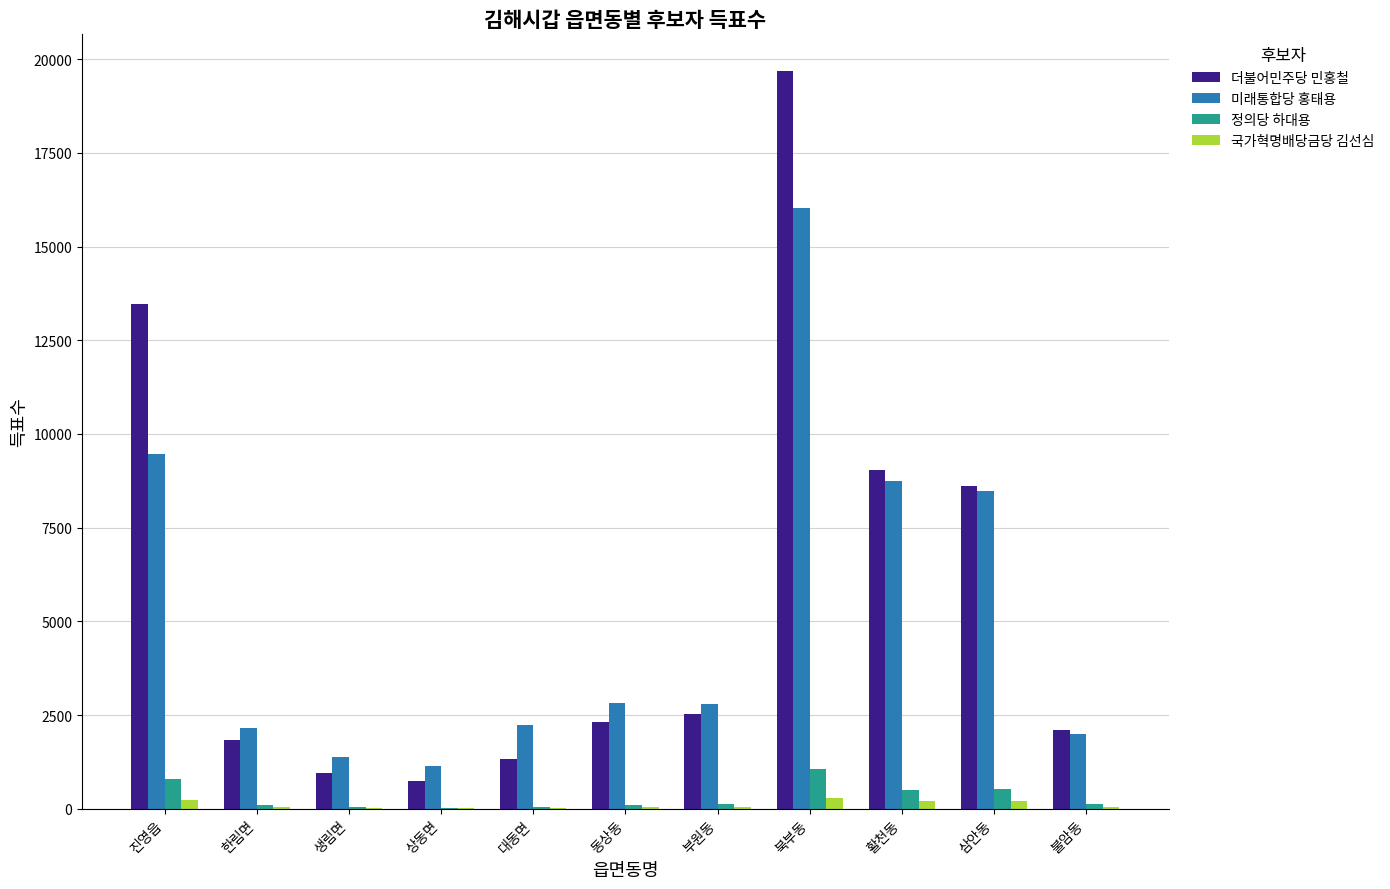

Between 부원동 and 불암동, which series saw the biggest shift?

미래통합당 홍태용